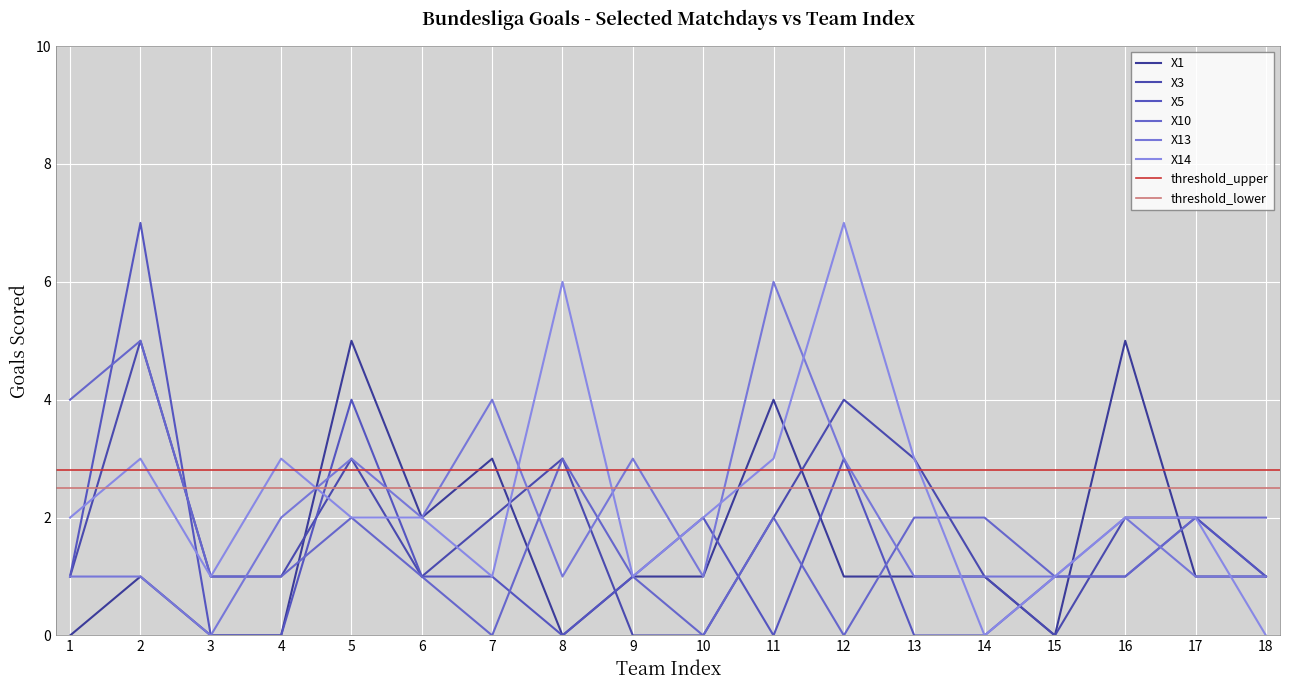

How many interior local peaks does the X10 series have?

4